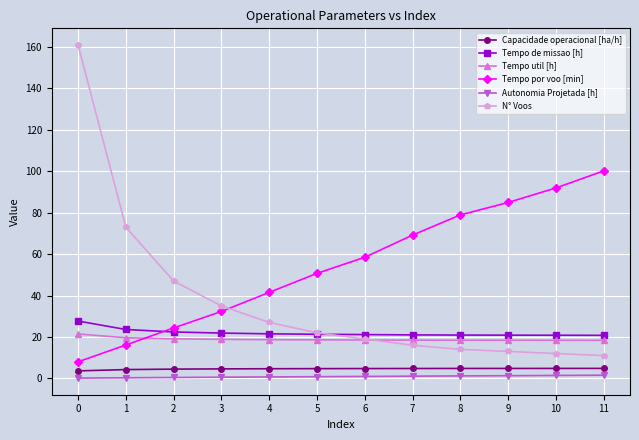

At how many categories does at least one series exceed 75?

5